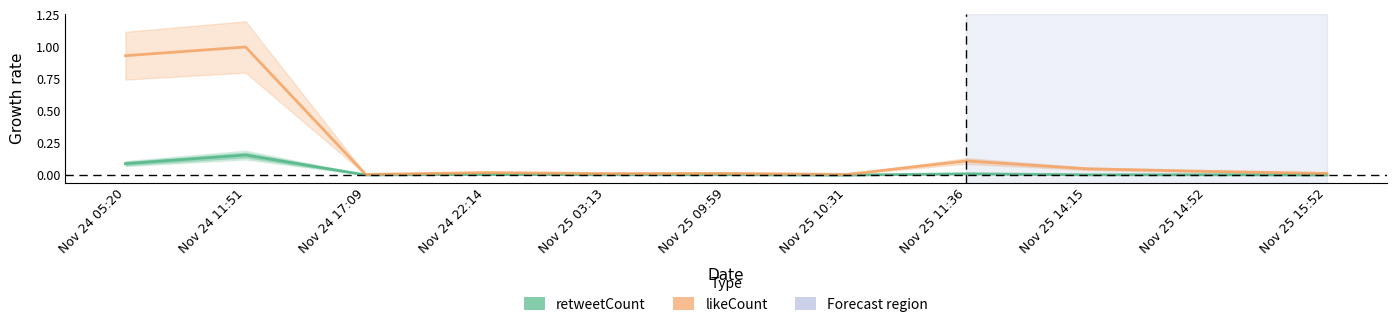

At which category does retweetCount reach its first local valley?

Nov 24 17:09